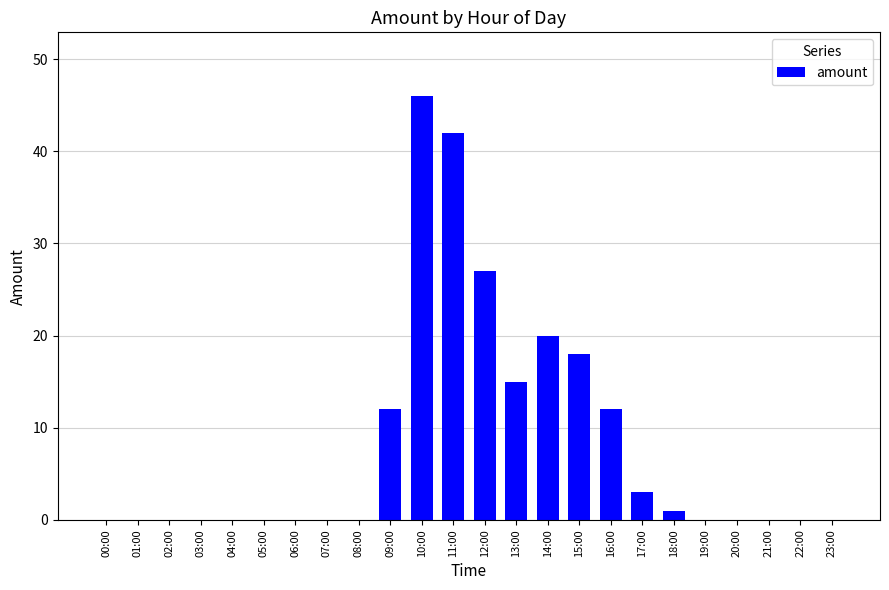

Is it true that the value at 03:00 is 19?

False